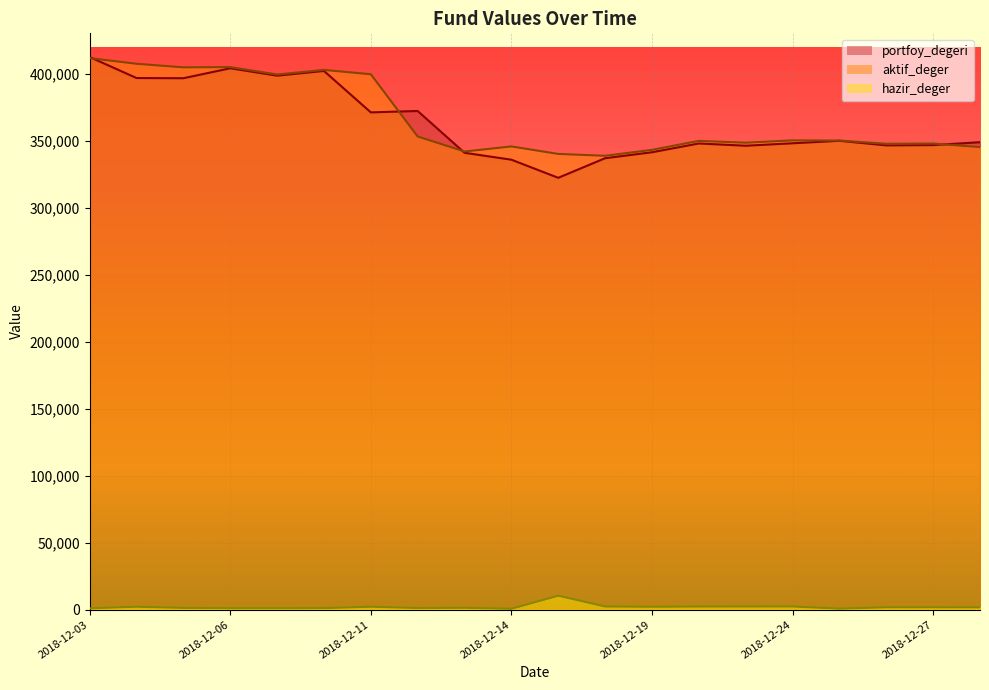

Which category has the lowest value in the hazir_deger series?

2018-12-14